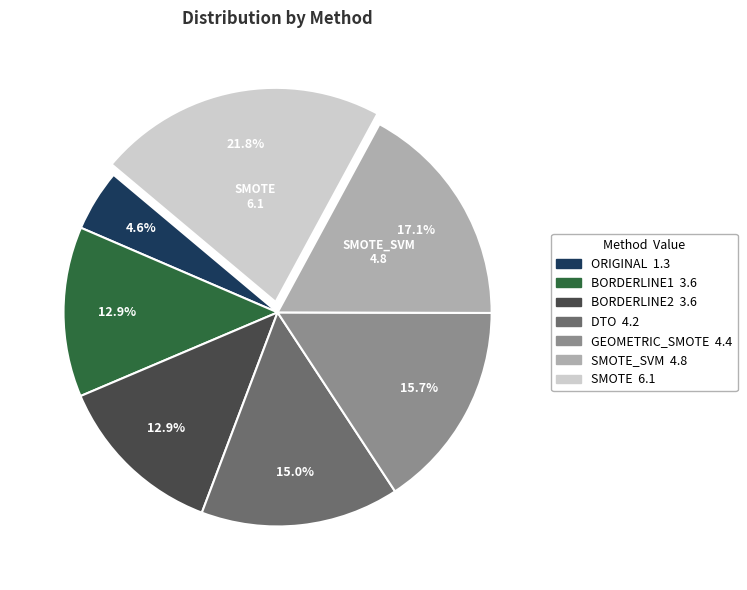

Count the number of slices in the pie.

7